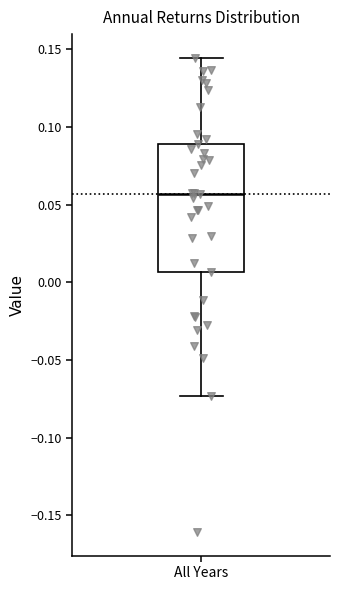

Read this box plot against the y-axis: the position of the median line, the range covered by the box, and the ends of both whiskers. The values are not printed on the chart, so give them approximately, as read against the axis.

median 0.055, box 0.005 to 0.090, whiskers -0.075 to 0.145